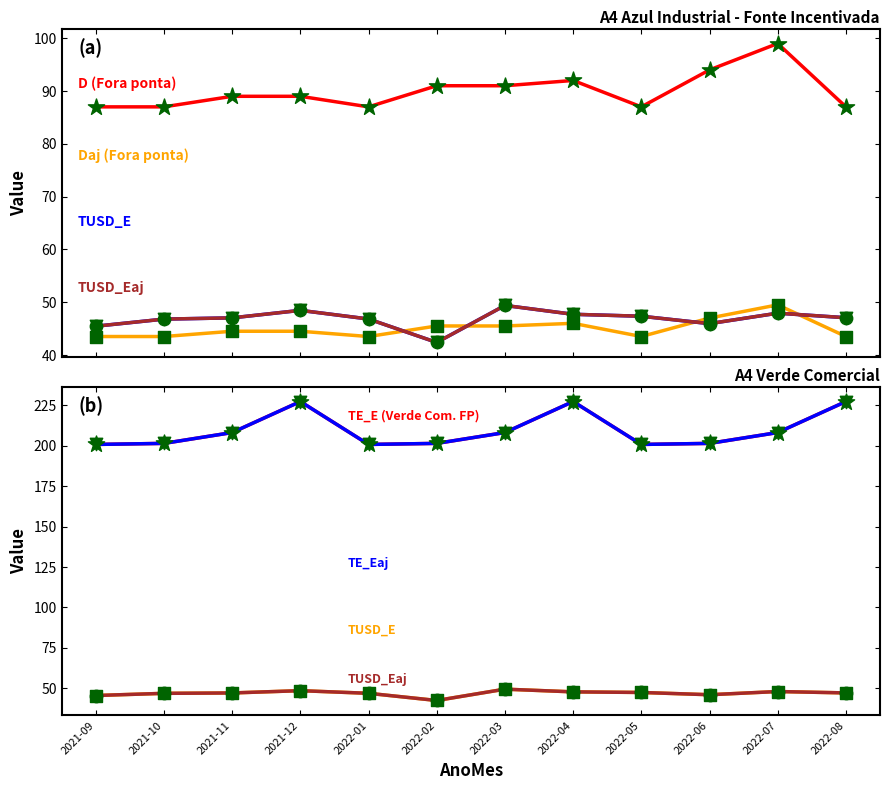

Is the value of Daj (Fora ponta) at 2022-06 greater than the value of TE_Eaj (Verde Comercial FP) at 2021-10?

No